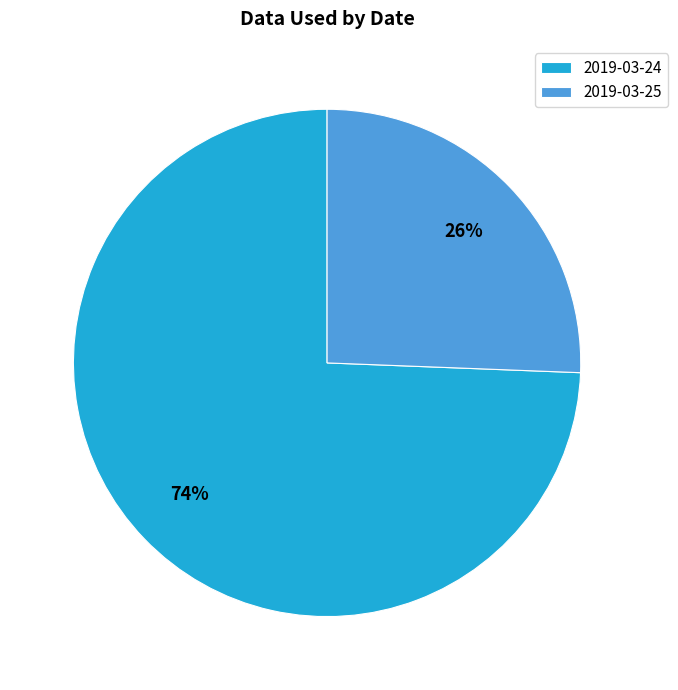

Which slice is the smallest?

2019-03-25